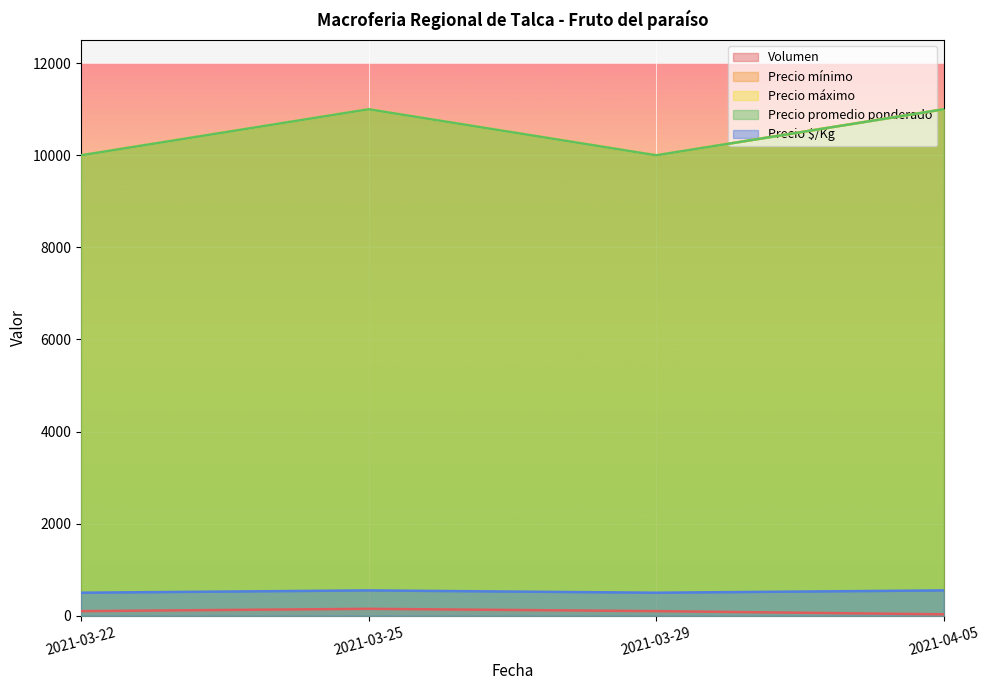

At which category does Precio mínimo reach its first local peak?

2021-03-25